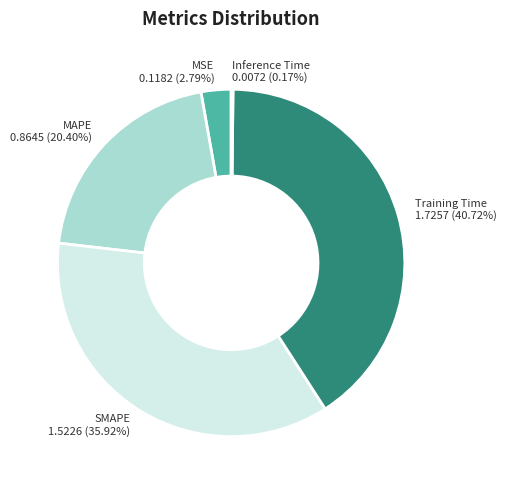

Which category has the biggest portion of the pie?

Training Time